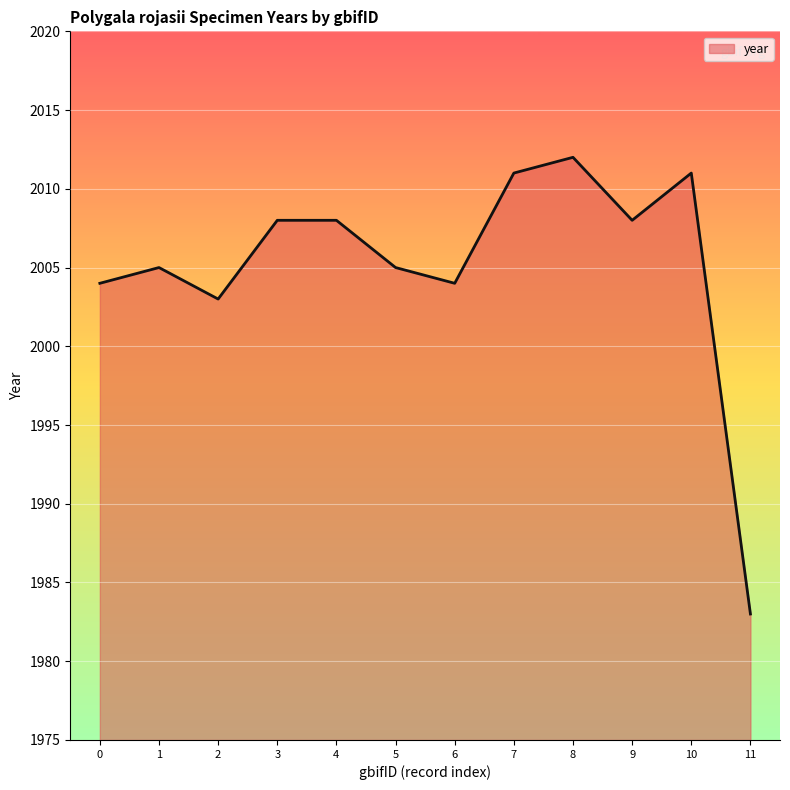

Which category has the highest value across all series?

8